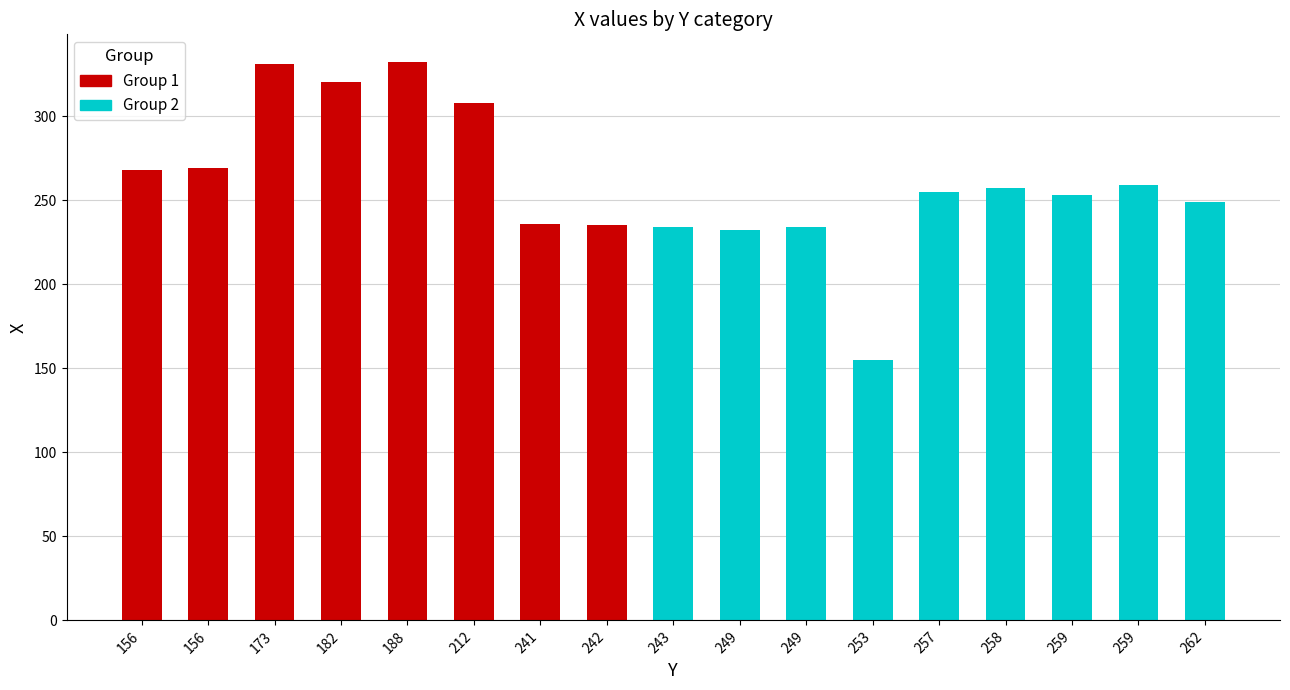

True or false: the data shows 101 at 242.

False